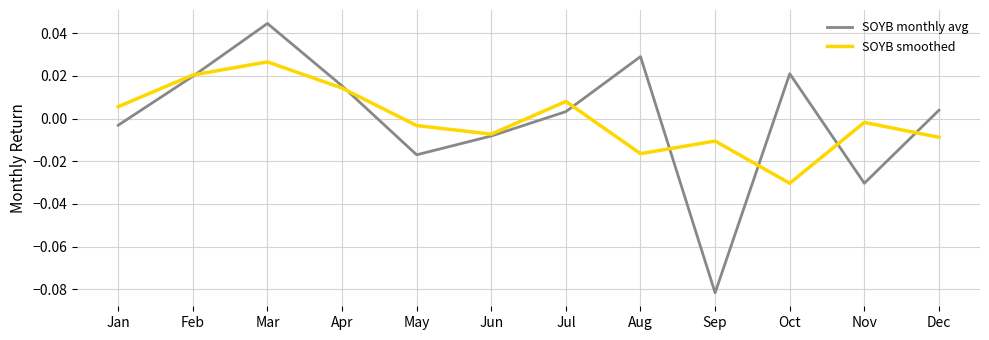

At which label does SOYB smoothed reach its minimum?

Oct